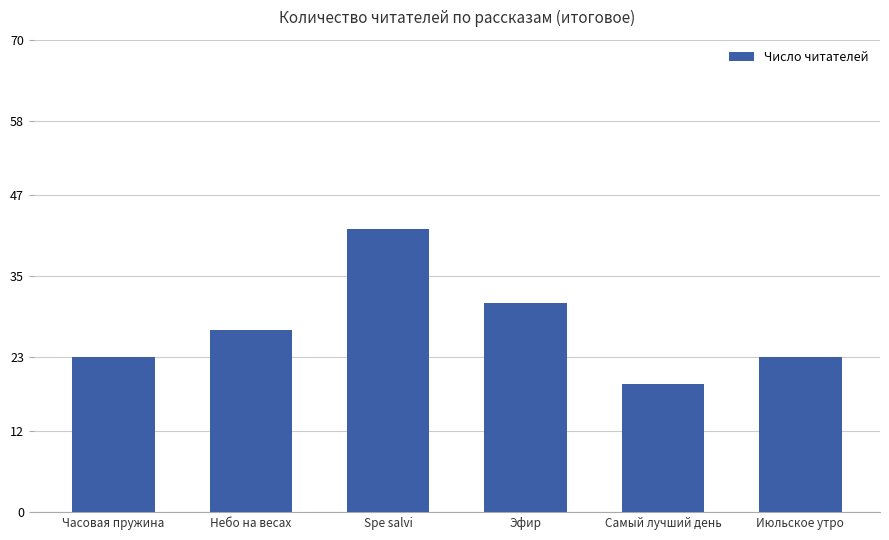

Does the chart contain any negative values?

No